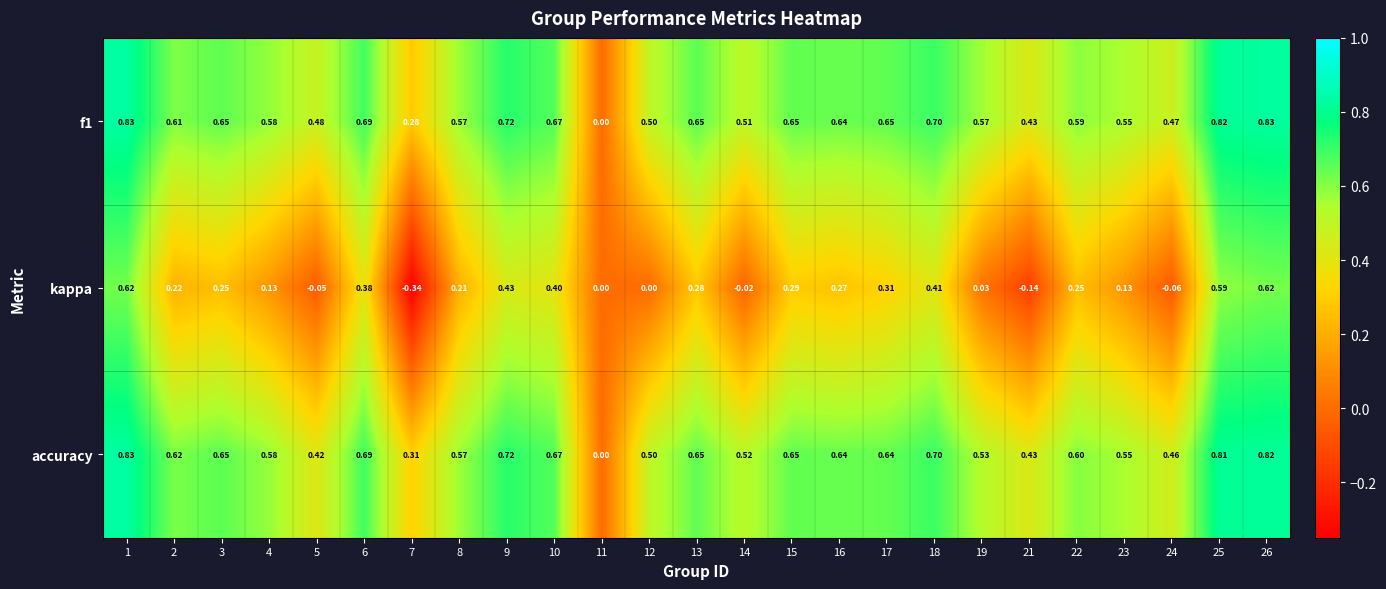

Is the value of f1 at 16 greater than the value of accuracy at 8?

Yes